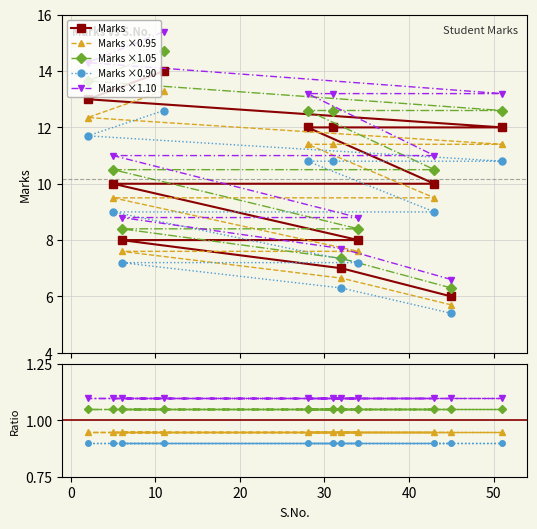

What is the minimum value for Marks ×1.10?

6.6